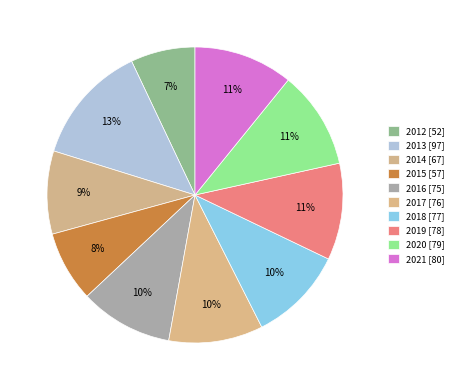

How many segments does this pie chart have?

10